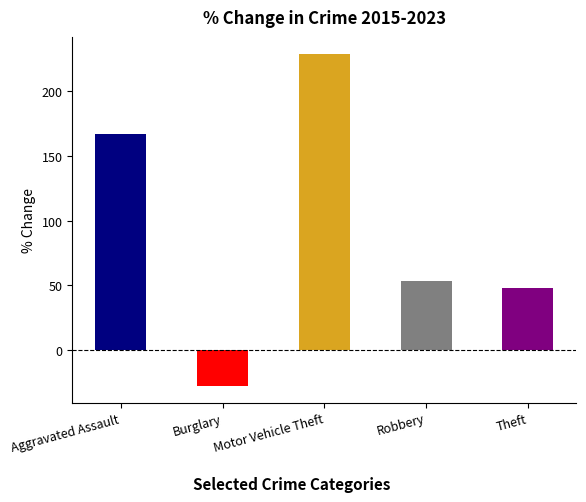

How many distinct data groups are displayed?

5